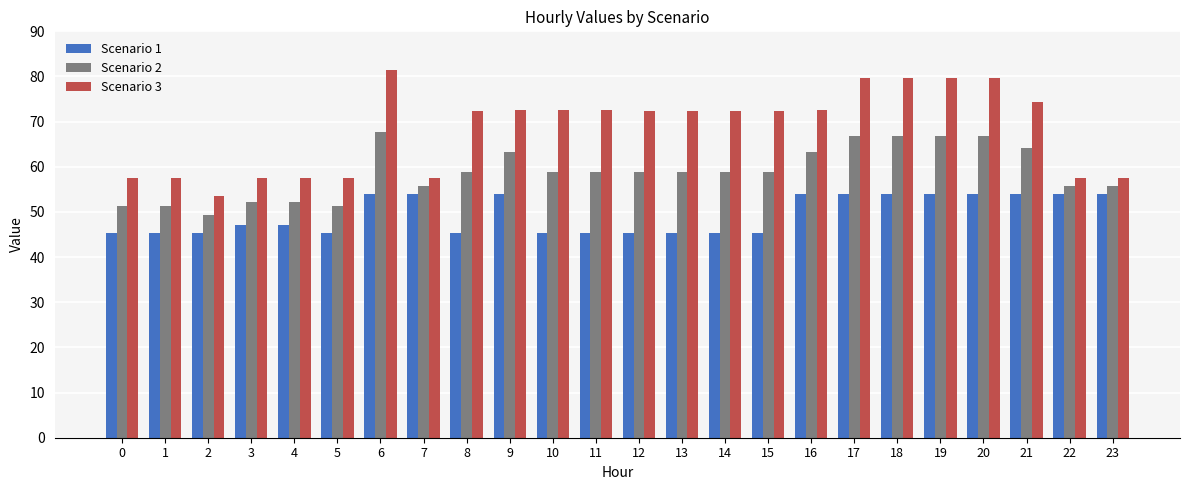

What is the average value of the Scenario 2 series?

58.8